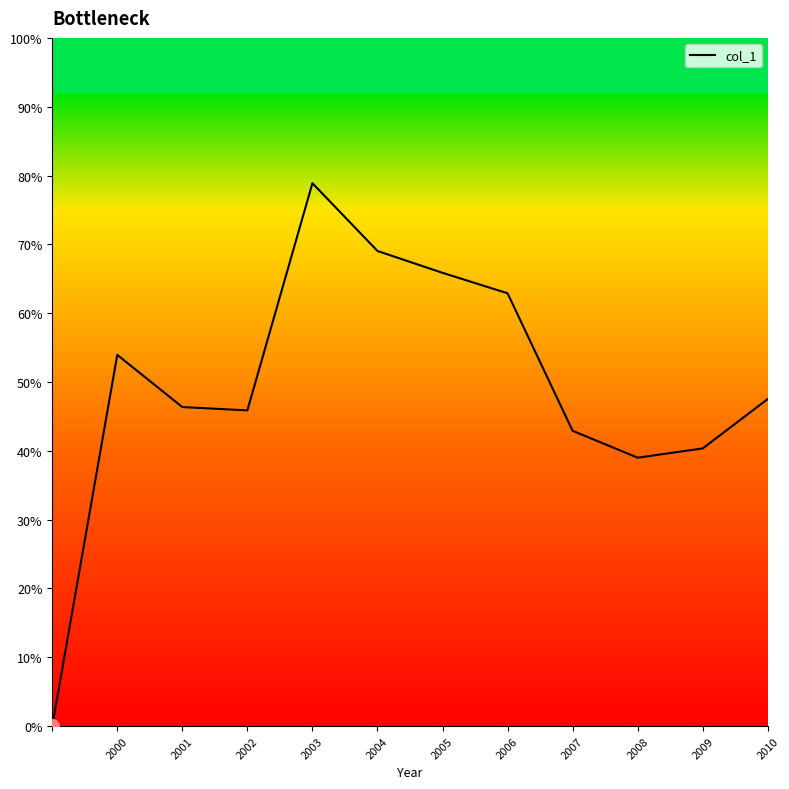

Is this an area chart (filled region under the line)?

No